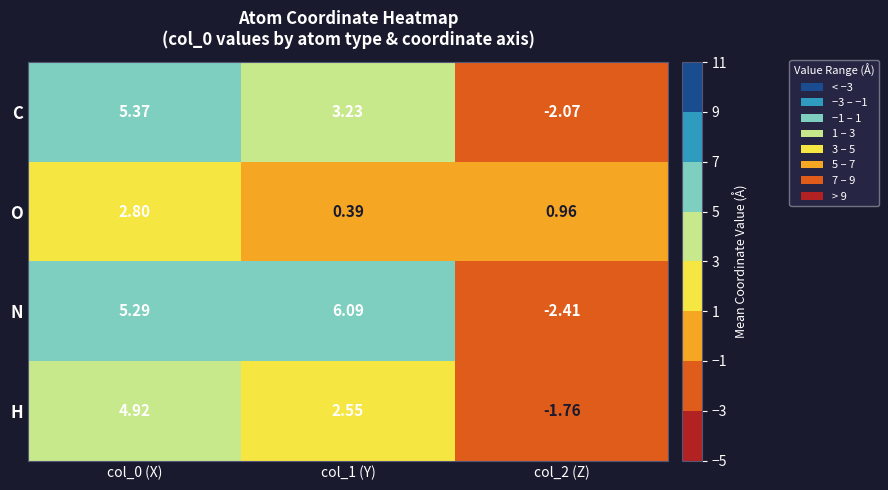

Between col_0 (X) and col_1 (Y), which series saw the biggest shift?

O